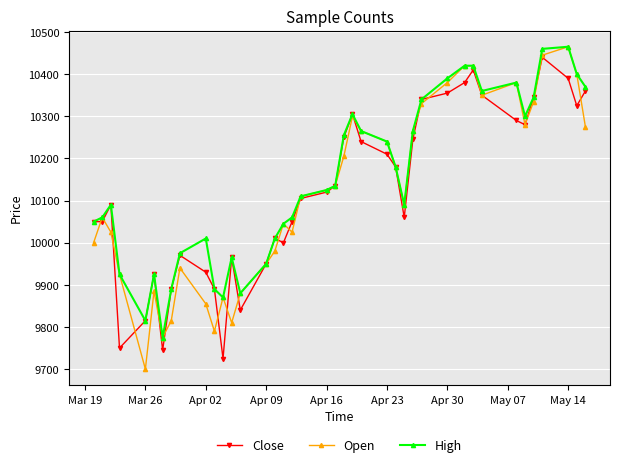

What is the value of the Open point at the 18th from the left?

10025